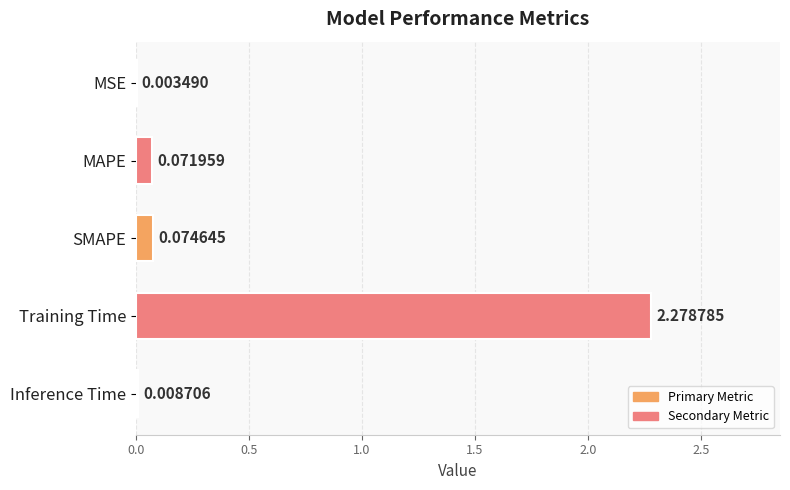

Which has a higher value, MAPE or Inference Time?

MAPE